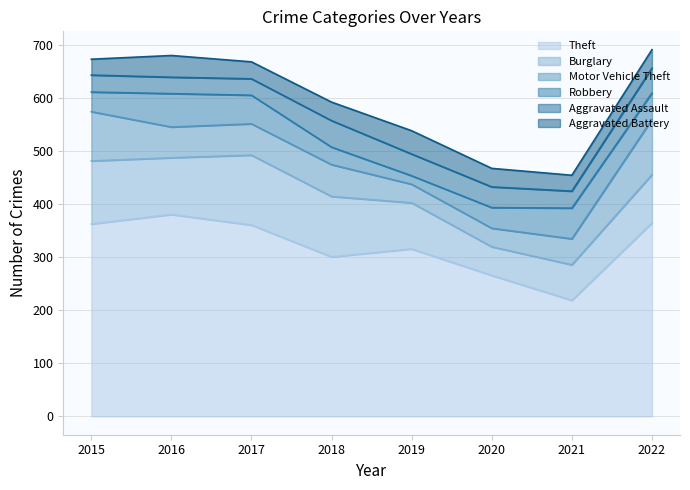

What is the sum of all Theft values?

2572